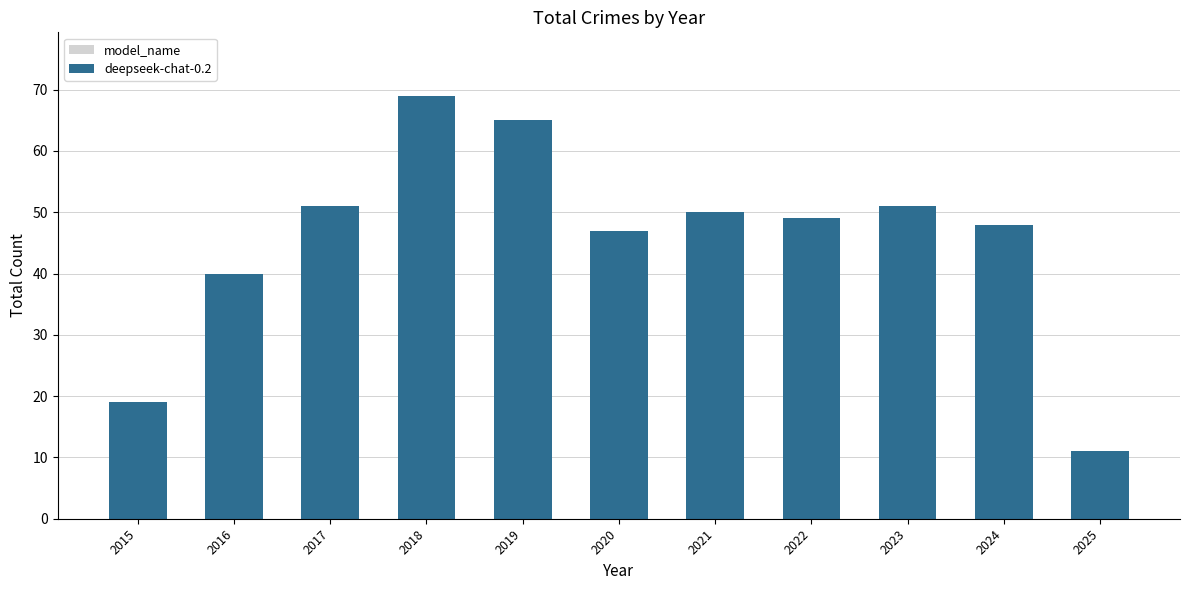

Are the bars horizontal?

No